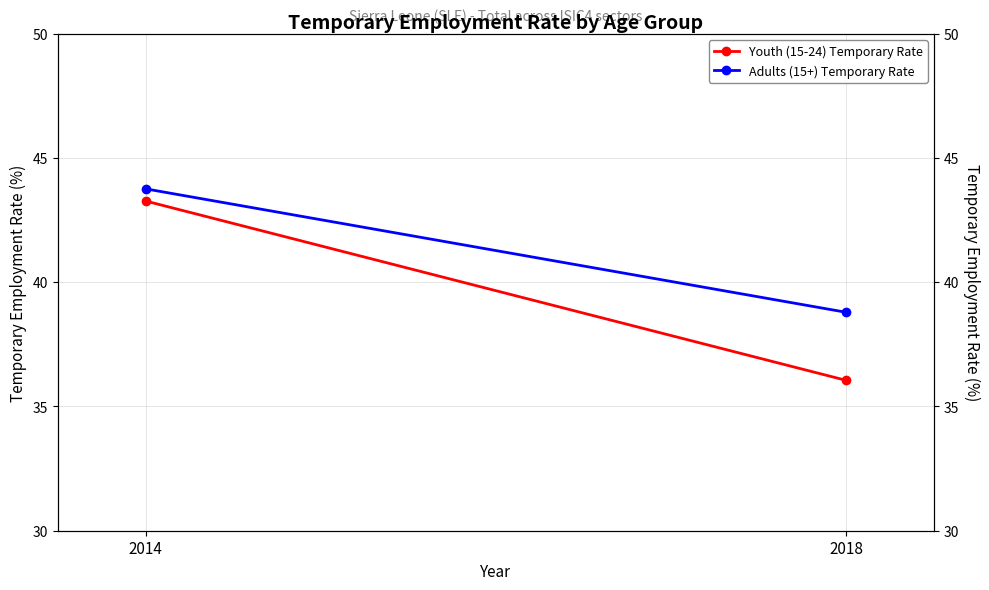

What is the difference between the Adults (15+) Temporary Rate values at 2014 and 2018?

5.0